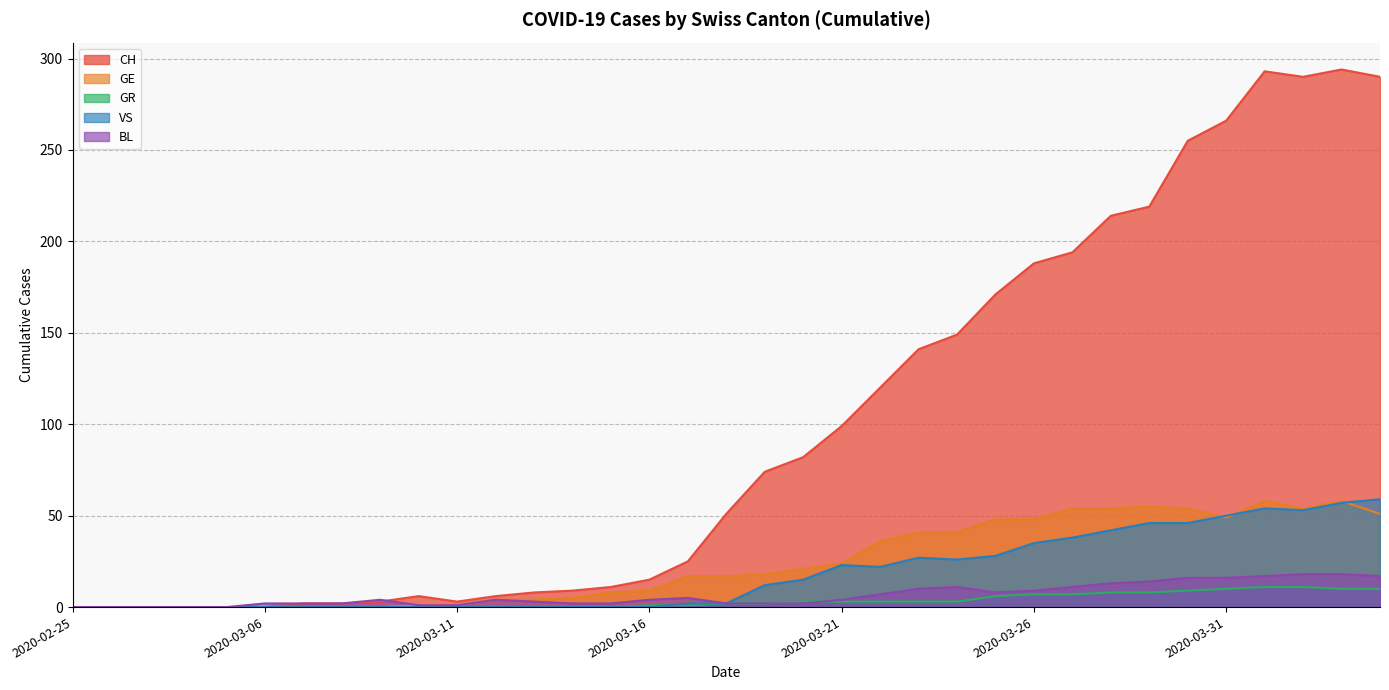

Reading right to left, list all the values displayed in this chart.

CH: 2020-04-04=290	2020-04-03=294	2020-04-02=290	2020-04-01=293	2020-03-31=266	2020-03-30=255	2020-03-29=219	2020-03-28=214	2020-03-27=194	2020-03-26=188	2020-03-25=171	2020-03-24=149	2020-03-23=141	2020-03-22=120	2020-03-21=99	2020-03-20=82	2020-03-19=74	2020-03-18=51	2020-03-17=25	2020-03-16=15	2020-03-15=11	2020-03-14=9	2020-03-13=8	2020-03-12=6	2020-03-11=3	2020-03-10=6	2020-03-09=3	2020-03-08=2	2020-03-07=2	2020-03-06=0	2020-02-29=0	2020-02-28=0	2020-02-27=0	2020-02-26=0	2020-02-25=0
GE: 2020-04-04=51	2020-04-03=58	2020-04-02=54	2020-04-01=58	2020-03-31=49	2020-03-30=54	2020-03-29=55	2020-03-28=54	2020-03-27=54	2020-03-26=48	2020-03-25=48	2020-03-24=41	2020-03-23=41	2020-03-22=36	2020-03-21=24	2020-03-20=21	2020-03-19=18	2020-03-18=17	2020-03-17=17	2020-03-16=9	2020-03-15=8	2020-03-14=5	2020-03-13=4	2020-03-12=4	2020-03-11=1	2020-03-10=1	2020-03-09=0	2020-03-08=0	2020-03-07=0	2020-03-06=0	2020-02-29=0	2020-02-28=0	2020-02-27=0	2020-02-26=0	2020-02-25=0
GR: 2020-04-04=10	2020-04-03=10	2020-04-02=11	2020-04-01=11	2020-03-31=10	2020-03-30=9	2020-03-29=8	2020-03-28=8	2020-03-27=7	2020-03-26=7	2020-03-25=6	2020-03-24=3	2020-03-23=3	2020-03-22=3	2020-03-21=3	2020-03-20=3	2020-03-19=2	2020-03-18=2	2020-03-17=1	2020-03-16=1	2020-03-15=0	2020-03-14=0	2020-03-13=0	2020-03-12=0	2020-03-11=0	2020-03-10=0	2020-03-09=0	2020-03-08=0	2020-03-07=0	2020-03-06=0	2020-02-29=0	2020-02-28=0	2020-02-27=0	2020-02-26=0	2020-02-25=0
VS: 2020-04-04=59	2020-04-03=57	2020-04-02=53	2020-04-01=54	2020-03-31=50	2020-03-30=46	2020-03-29=46	2020-03-28=42	2020-03-27=38	2020-03-26=35	2020-03-25=28	2020-03-24=26	2020-03-23=27	2020-03-22=22	2020-03-21=23	2020-03-20=15	2020-03-19=12	2020-03-18=2	2020-03-17=2	2020-03-16=0	2020-03-15=0	2020-03-14=0	2020-03-13=0	2020-03-12=0	2020-03-11=0	2020-03-10=0	2020-03-09=0	2020-03-08=0	2020-03-07=0	2020-03-06=0	2020-02-29=0	2020-02-28=0	2020-02-27=0	2020-02-26=0	2020-02-25=0
BL: 2020-04-04=17	2020-04-03=18	2020-04-02=18	2020-04-01=17	2020-03-31=16	2020-03-30=16	2020-03-29=14	2020-03-28=13	2020-03-27=11	2020-03-26=9	2020-03-25=8	2020-03-24=11	2020-03-23=10	2020-03-22=7	2020-03-21=4	2020-03-20=2	2020-03-19=2	2020-03-18=2	2020-03-17=5	2020-03-16=4	2020-03-15=2	2020-03-14=2	2020-03-13=3	2020-03-12=4	2020-03-11=1	2020-03-10=1	2020-03-09=4	2020-03-08=2	2020-03-07=2	2020-03-06=2	2020-02-29=0	2020-02-28=0	2020-02-27=0	2020-02-26=0	2020-02-25=0